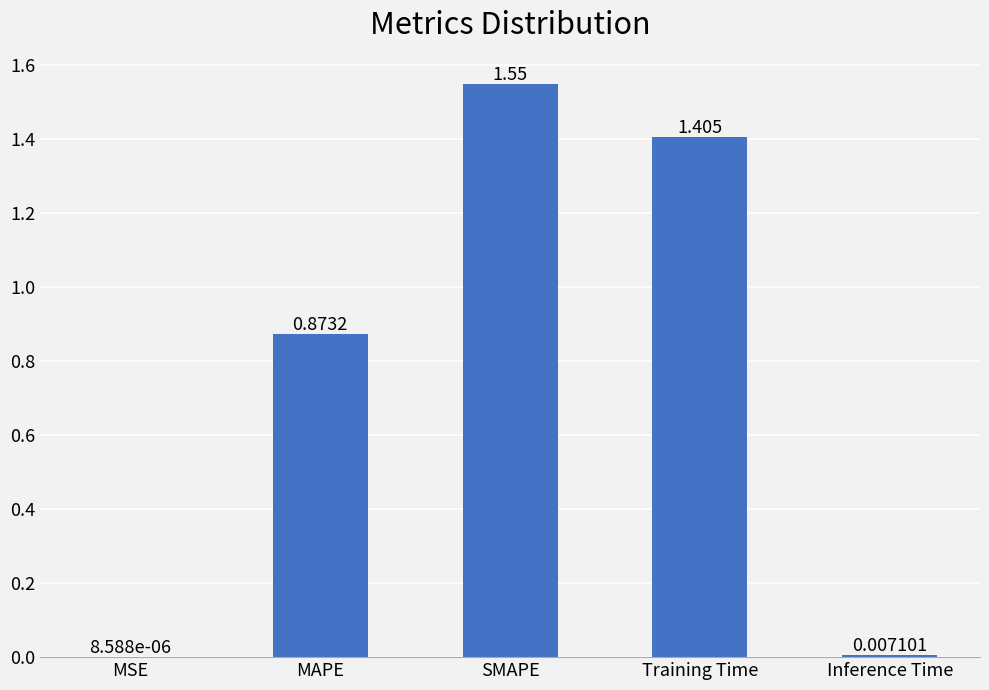

At which label is the value closest to 0?

MSE